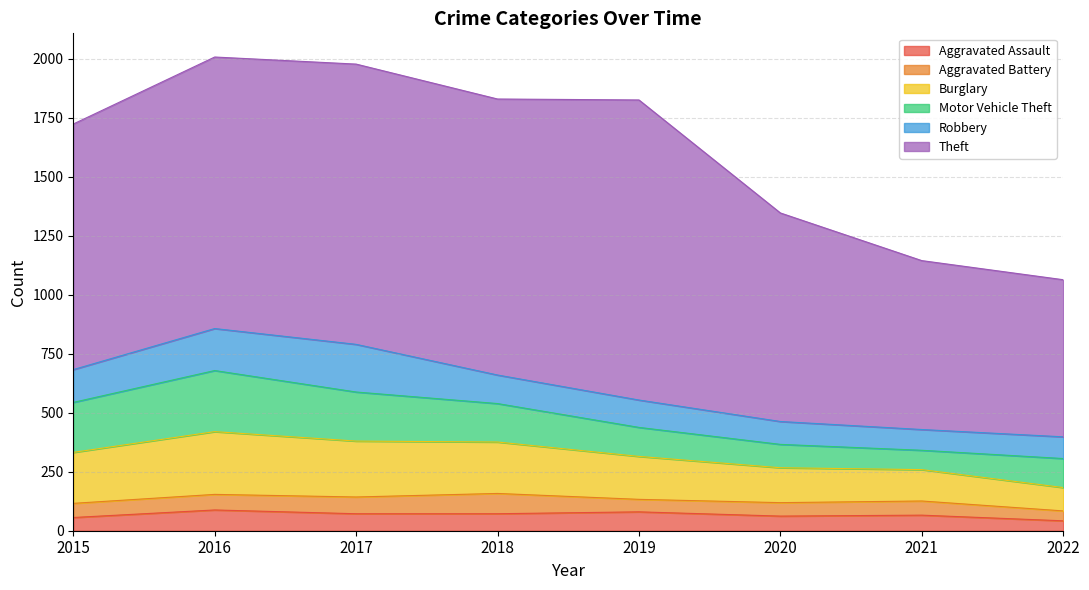

What is the maximum value for Robbery?

202